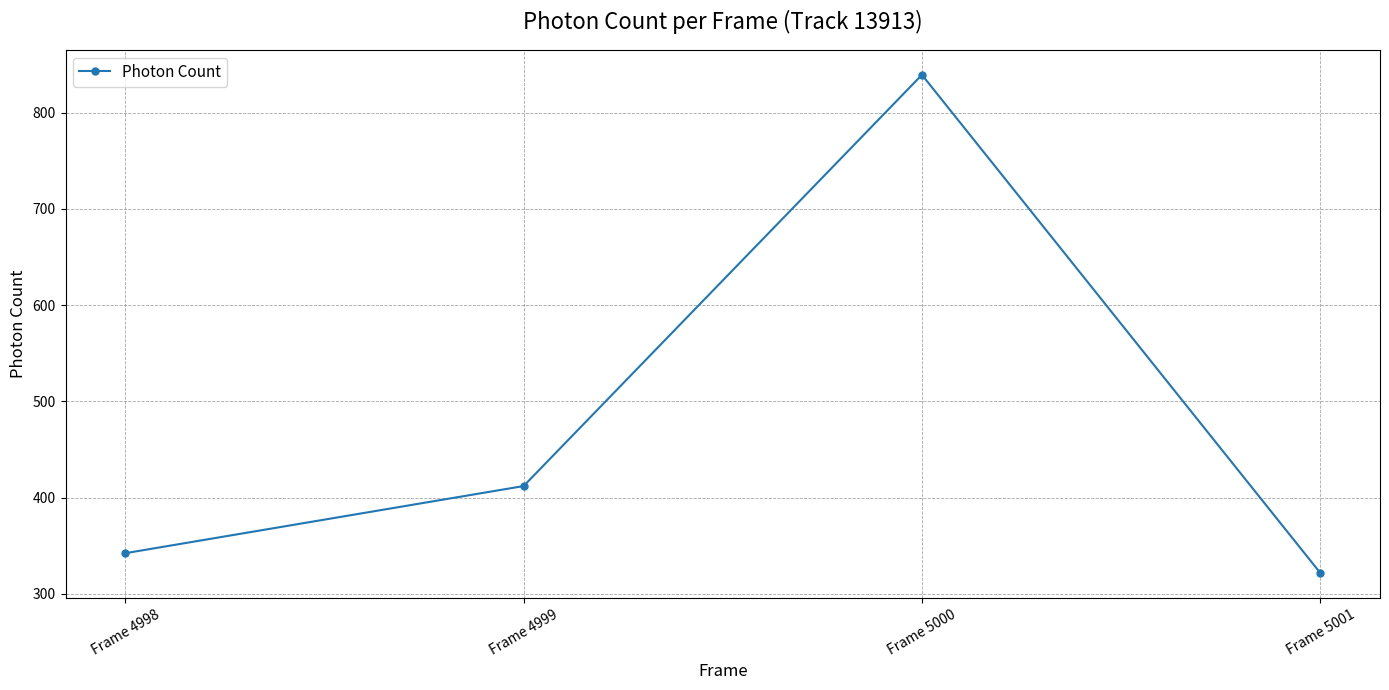

The value at Frame 5001 is 321.8. True or false?

True